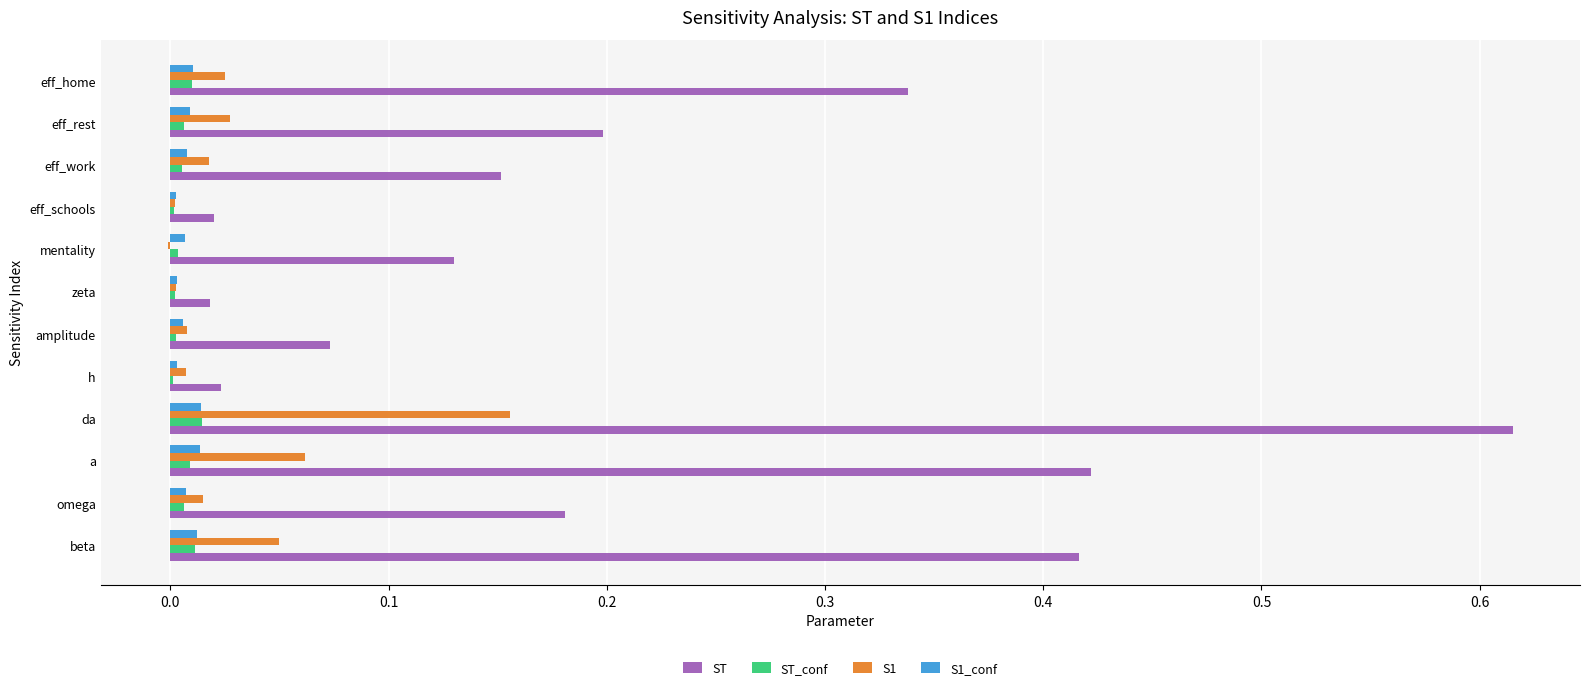

Between beta and h, which series saw the biggest shift?

ST